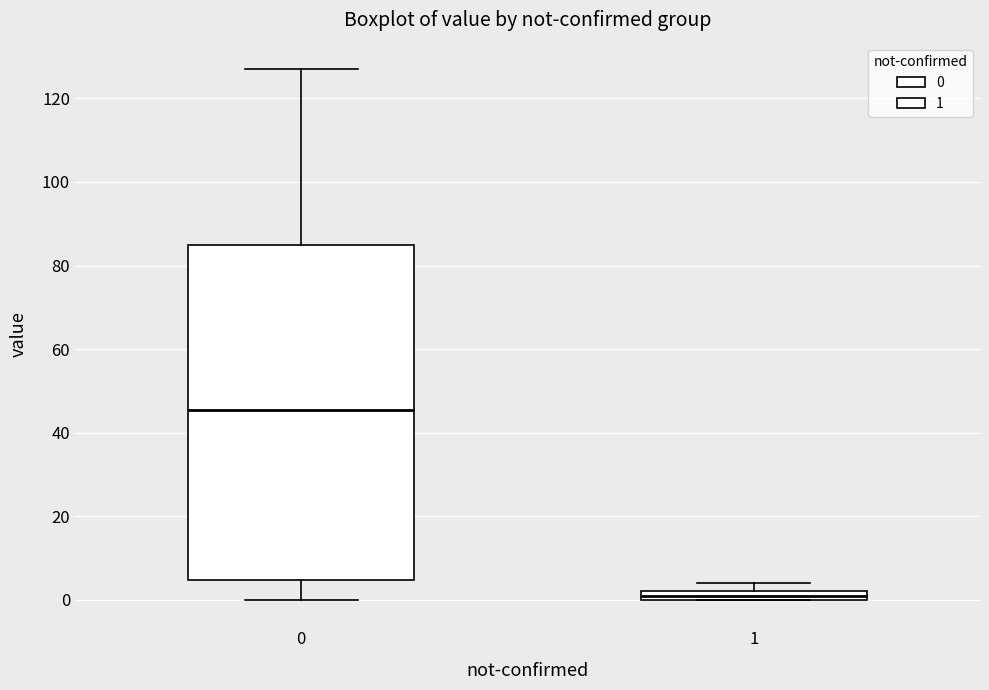

Which box's median line is the highest?

0